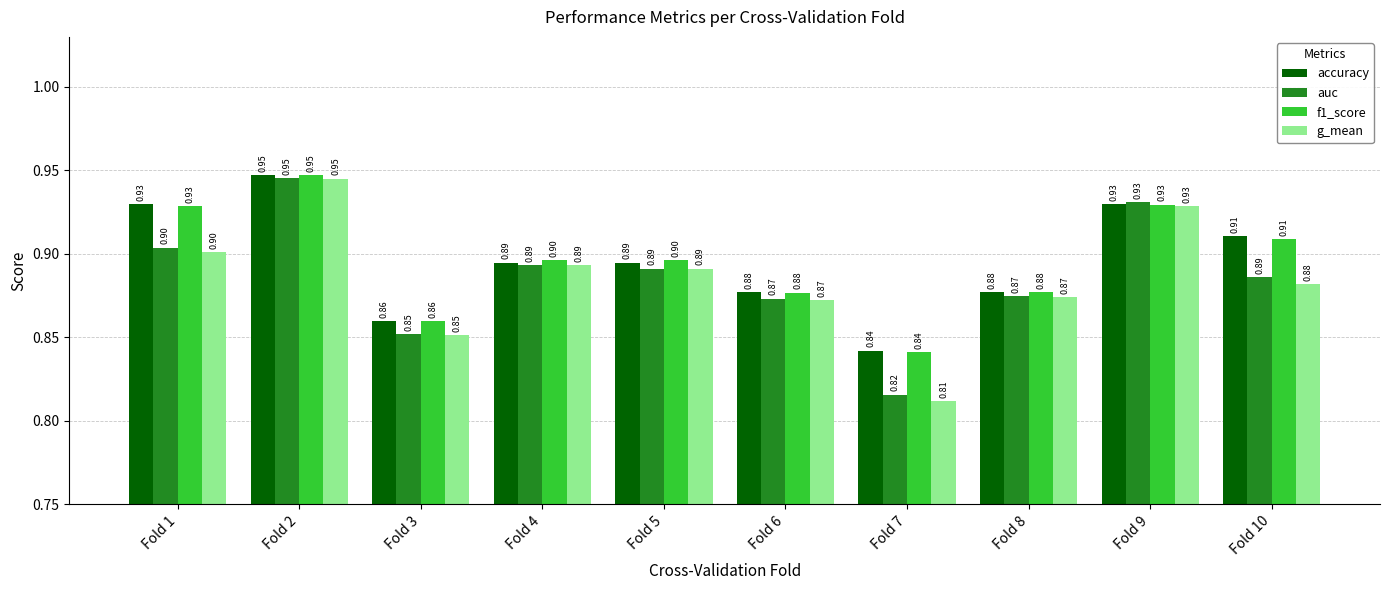

The f1_score series shows 0.5 at Fold 7. True or false?

False